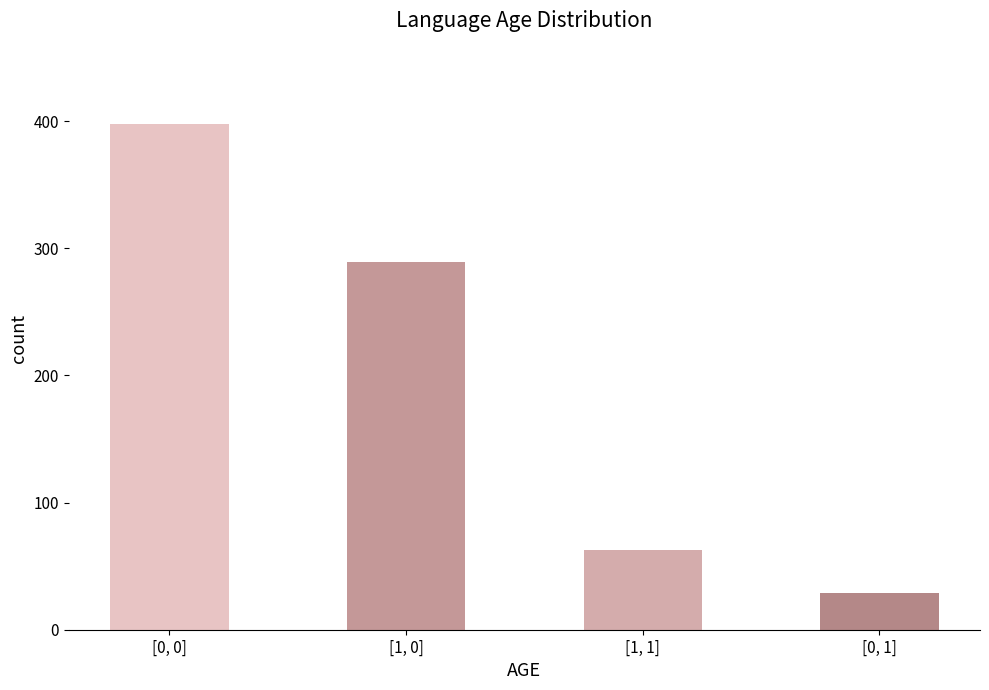

What is the minimum value shown in the chart?

29